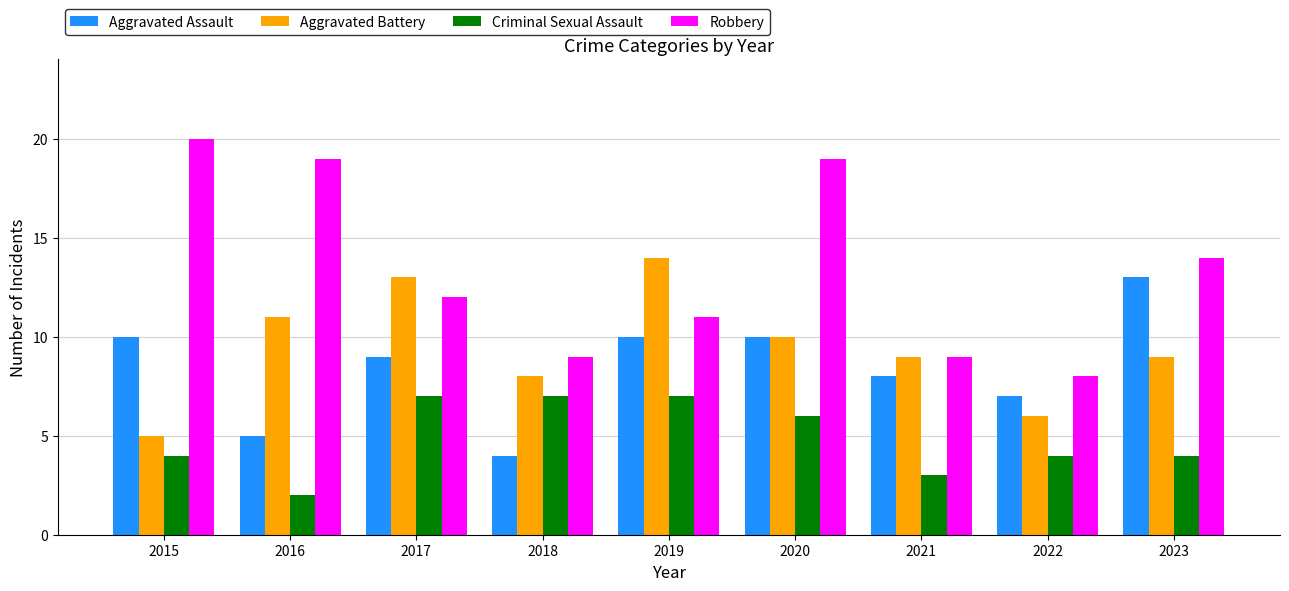

The Robbery series shows 20 at 2015. True or false?

True